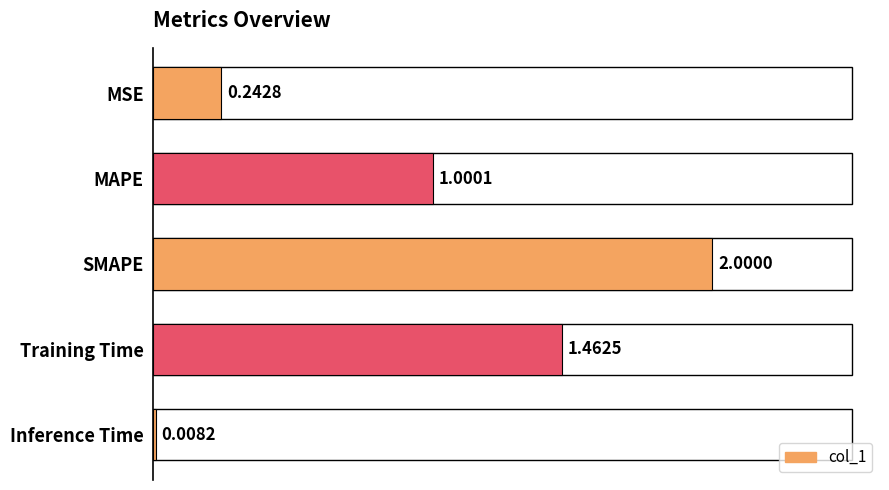

At which label is the value closest to 1?

MAPE